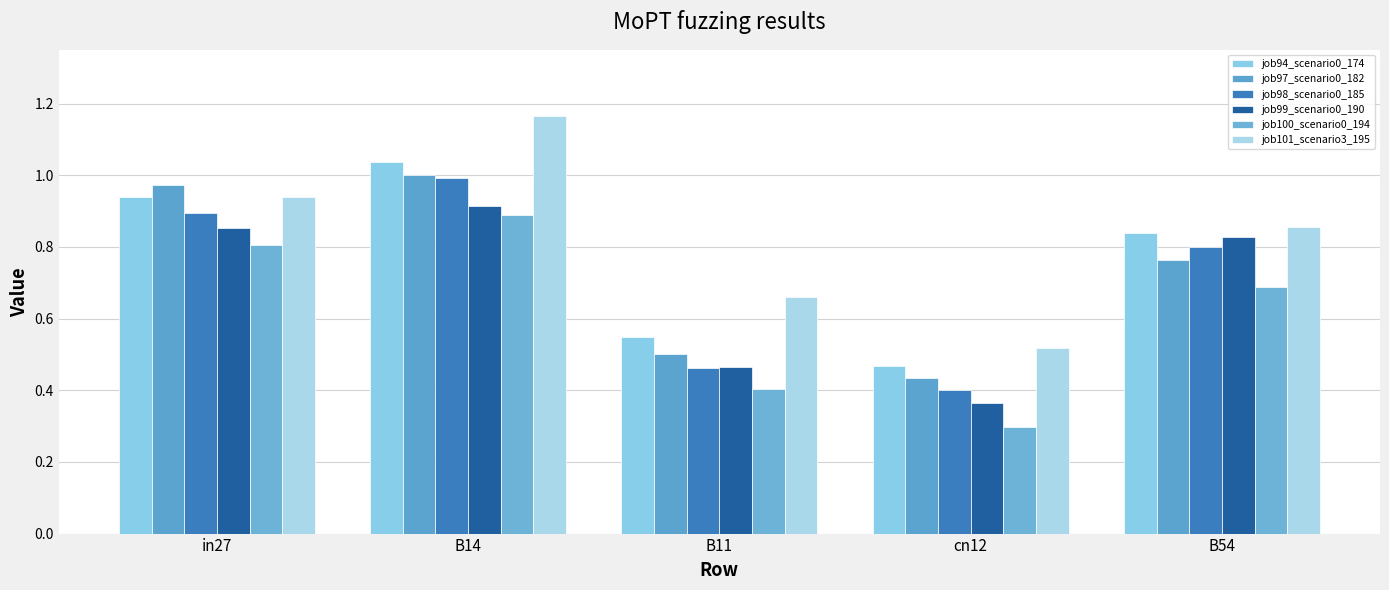

What is the sum of all job97_scenario0_182 values?

3.7